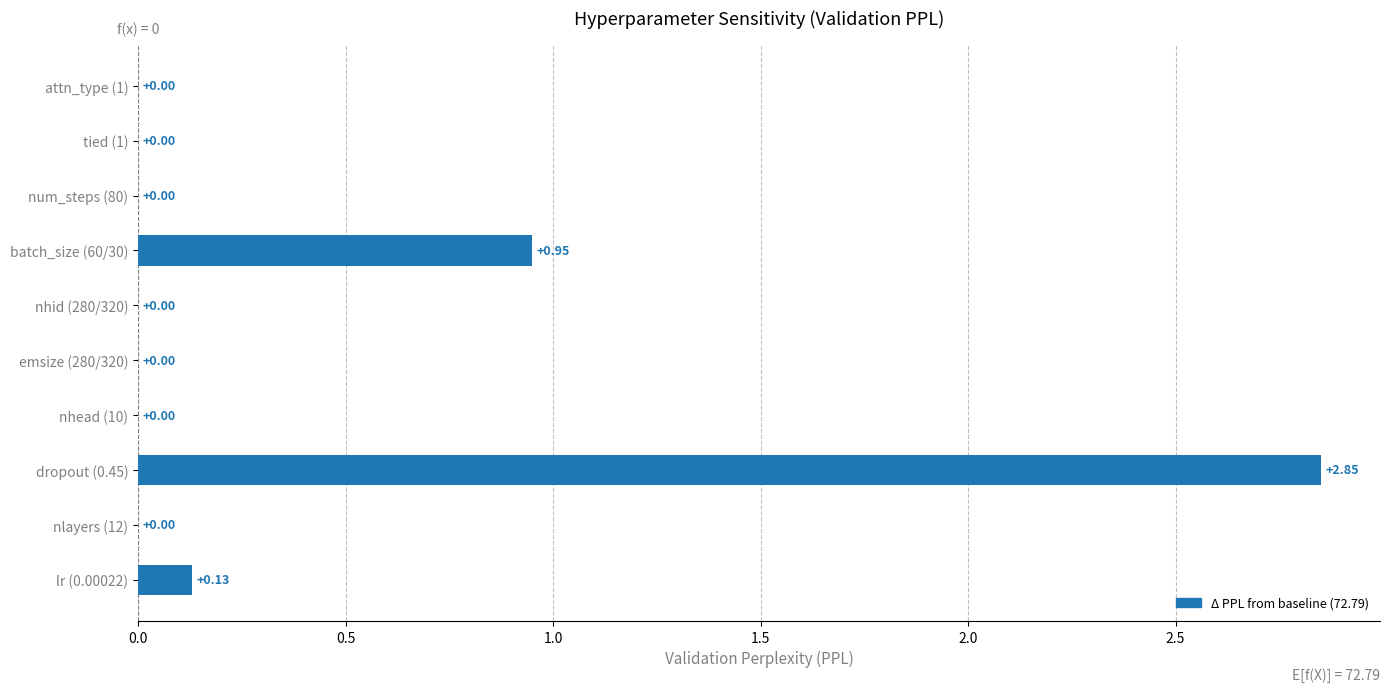

Which has a higher value, dropout (0.45) or attn_type (1)?

dropout (0.45)